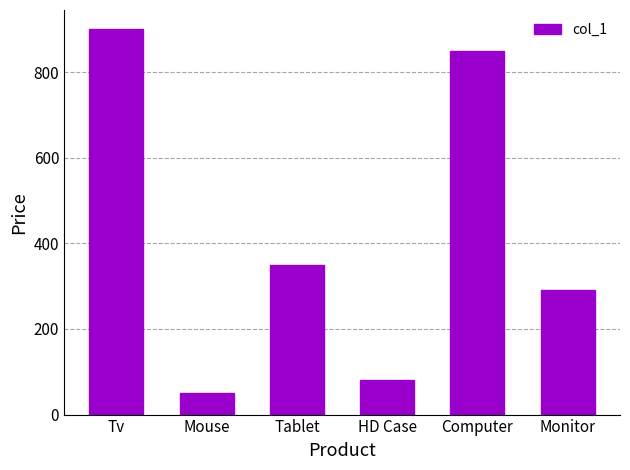

Rank the categories by value from lowest to highest.

Mouse, HD Case, Monitor, Tablet, Computer, Tv